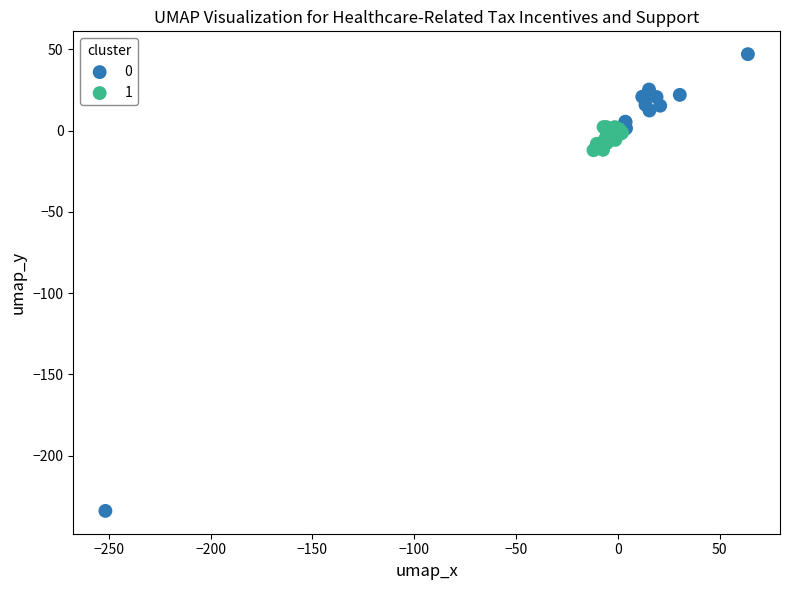

Which series contains the lowest Y value?

0